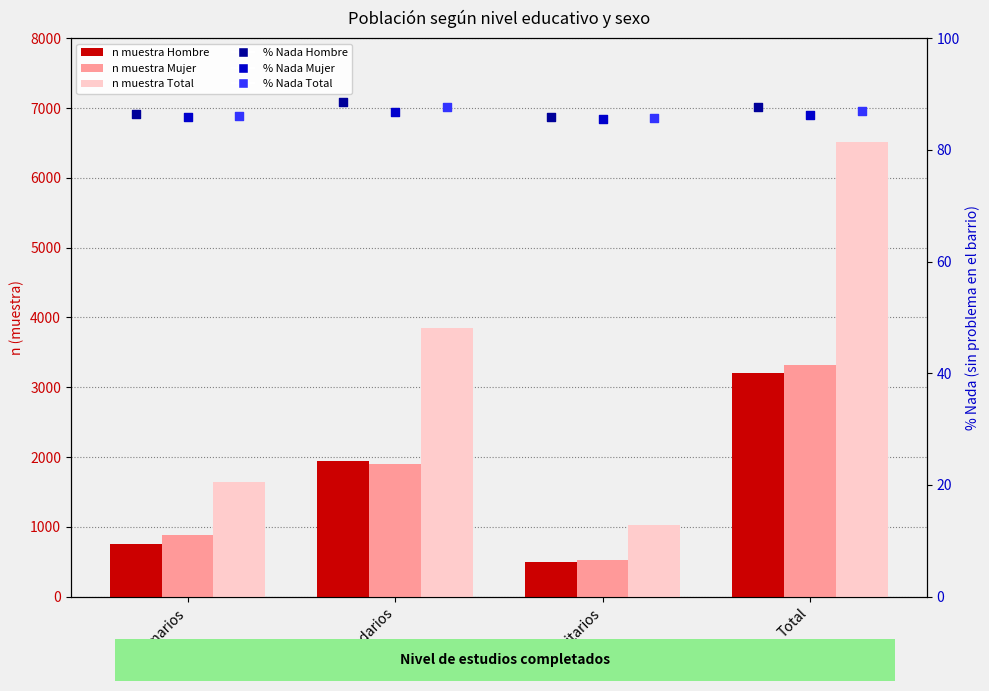

Which series contains the highest Y value?

n muestra Total